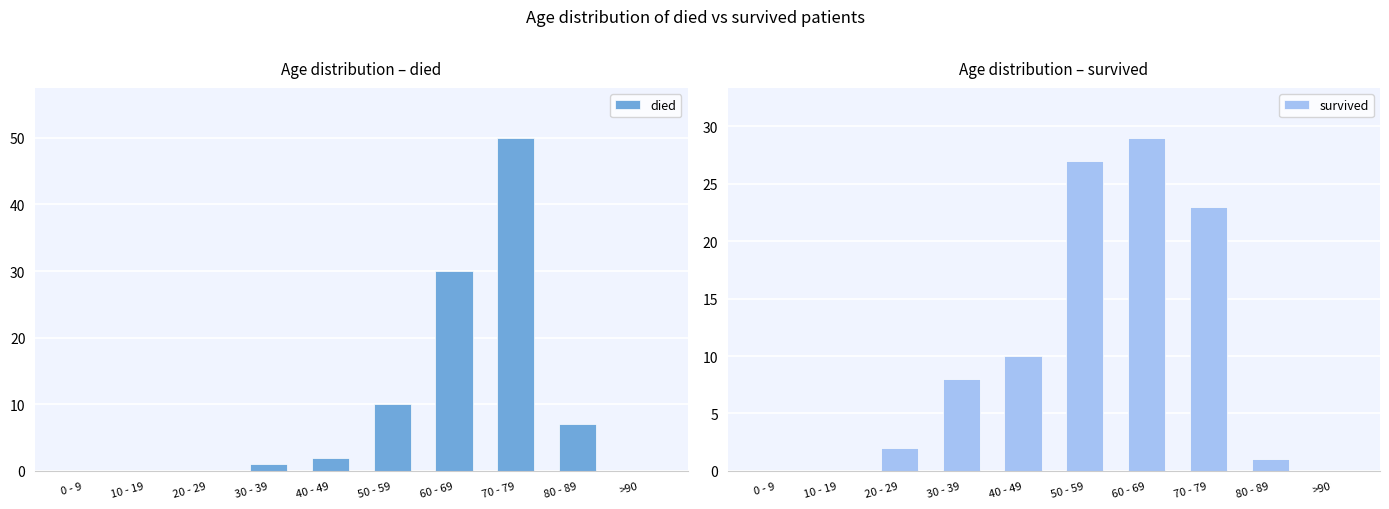

The died series shows 10 at 50 - 59. True or false?

True